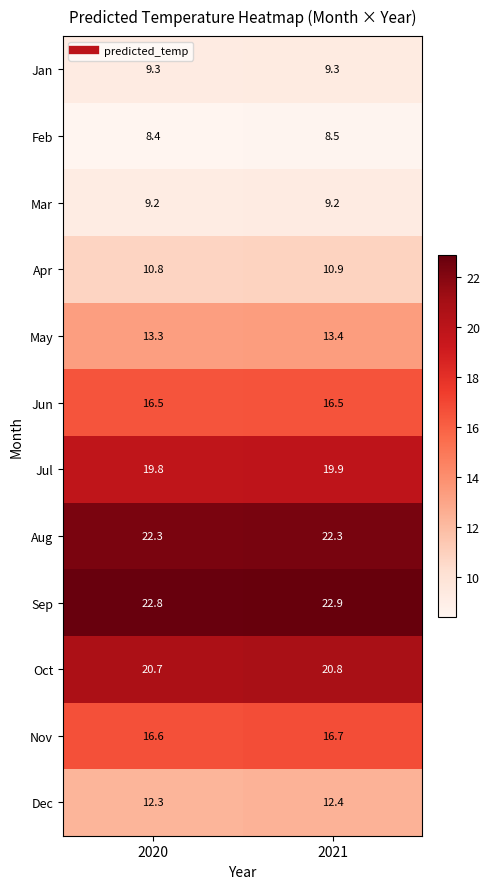

What is the maximum value shown in the chart?

22.9